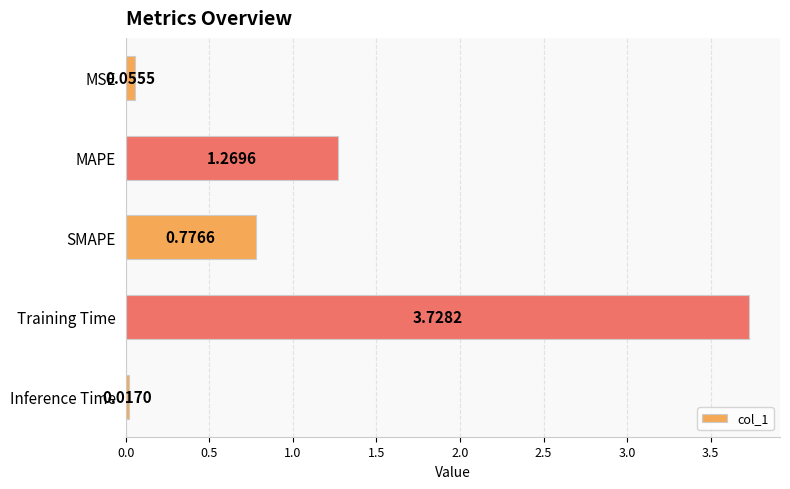

What is the label of the 2nd bar from the bottom?

Training Time